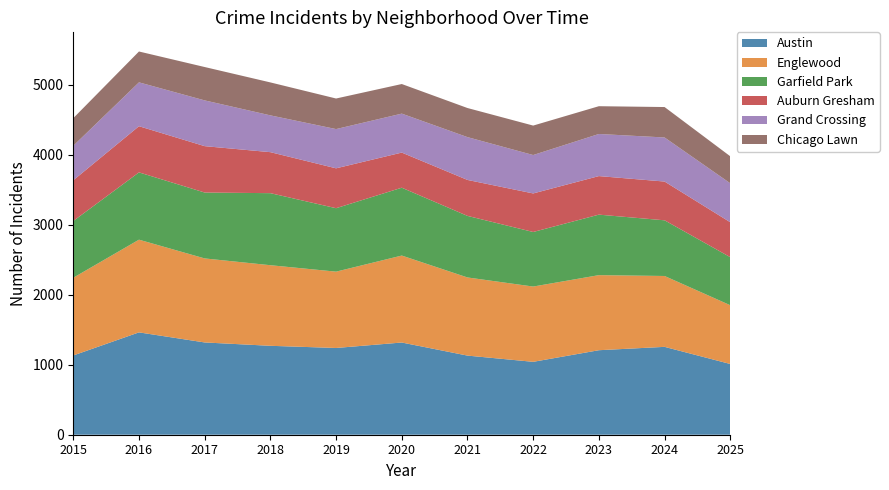

Reading left to right, extract all data points from this chart.

Austin: 2015=1133	2016=1463	2017=1319	2018=1271	2019=1240	2020=1318	2021=1131	2022=1042	2023=1208	2024=1256	2025=1011
Englewood: 2015=1111	2016=1325	2017=1201	2018=1152	2019=1091	2020=1243	2021=1117	2022=1076	2023=1073	2024=1013	2025=840
Garfield Park: 2015=811	2016=962	2017=942	2018=1030	2019=907	2020=970	2021=880	2022=780	2023=865	2024=796	2025=687
Auburn Gresham: 2015=582	2016=660	2017=663	2018=586	2019=570	2020=502	2021=514	2022=551	2023=551	2024=554	2025=499
Grand Crossing: 2015=493	2016=627	2017=654	2018=526	2019=561	2020=557	2021=612	2022=549	2023=602	2024=630	2025=557
Chicago Lawn: 2015=395	2016=441	2017=477	2018=471	2019=437	2020=423	2021=416	2022=421	2023=397	2024=435	2025=386